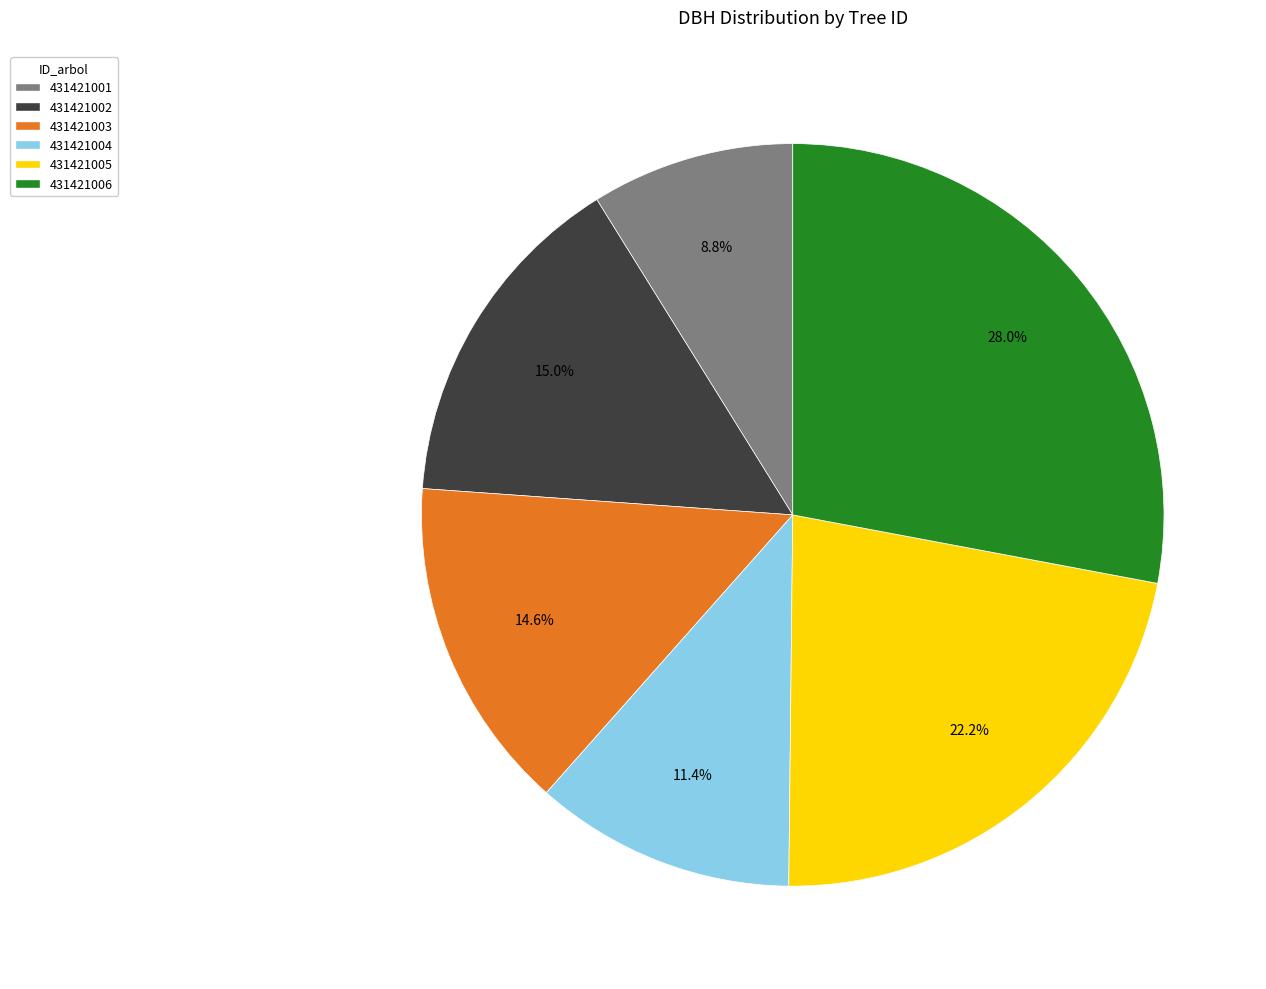

Is 431421006 the majority of the pie?

No